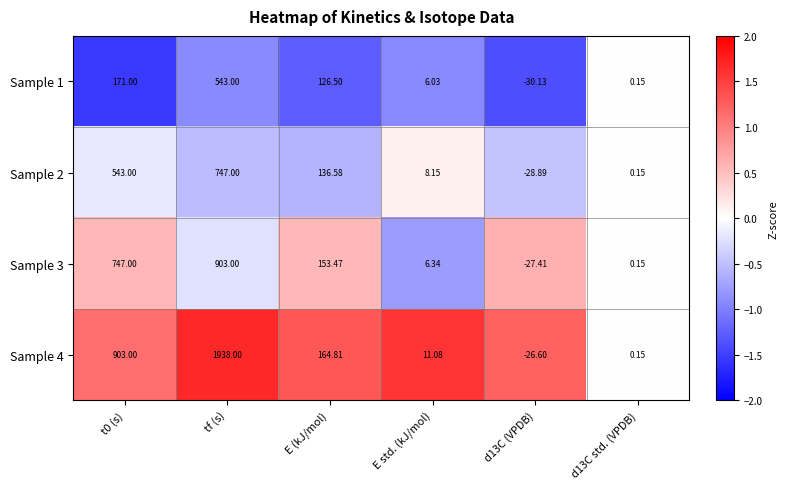

At which label does Sample 4 reach its peak?

tf (s)